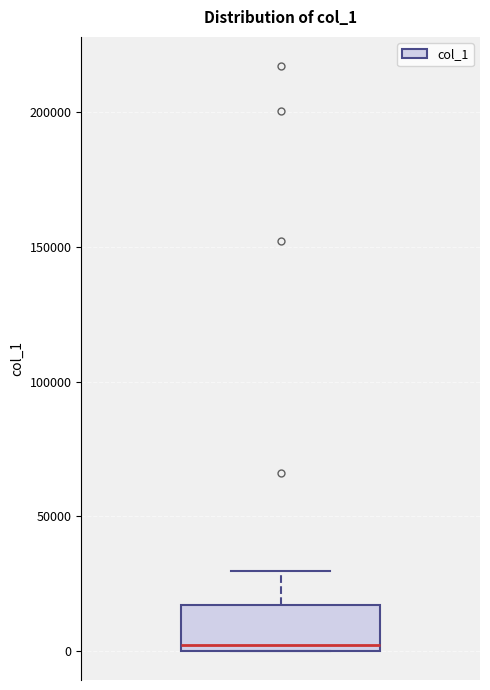

Read this box plot against the y-axis: the position of the median line, the range covered by the box, and the ends of both whiskers. The values are not printed on the chart, so give them approximately, as read against the axis.

median 0 (just above the box's lower edge), box 0 to 15000, whiskers 0 to 30000